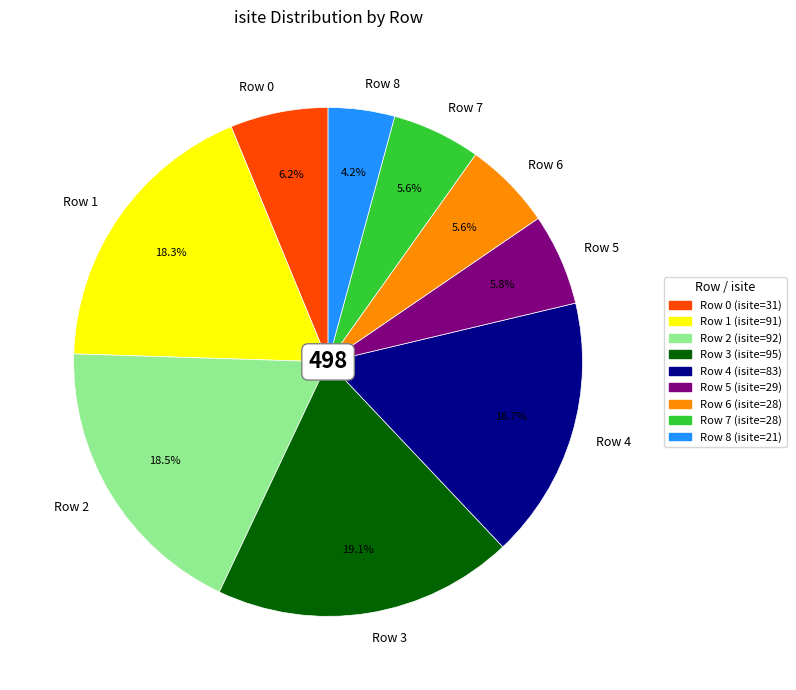

Count the number of slices in the pie.

9